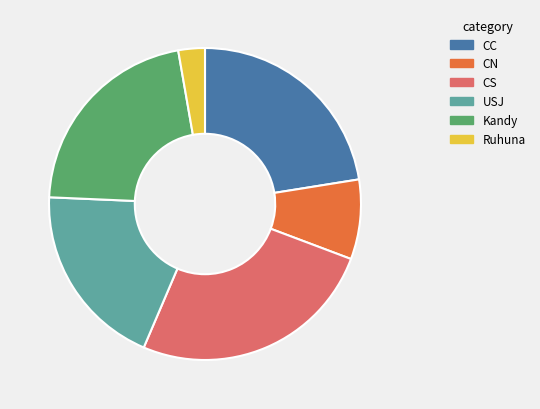

Between USJ and Kandy, which is larger?

Kandy